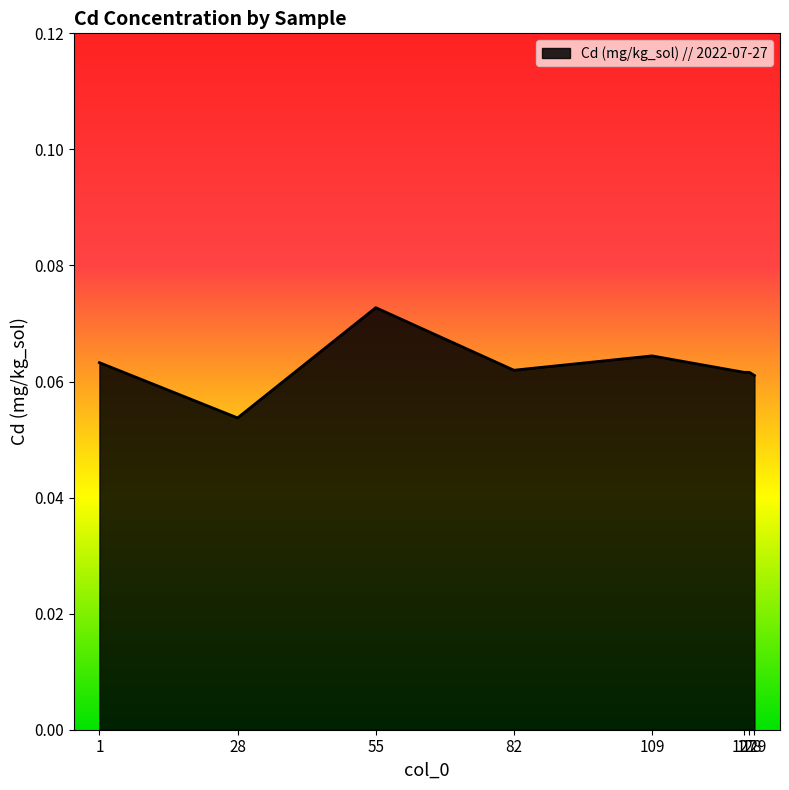

What is the sum of all values?

0.5